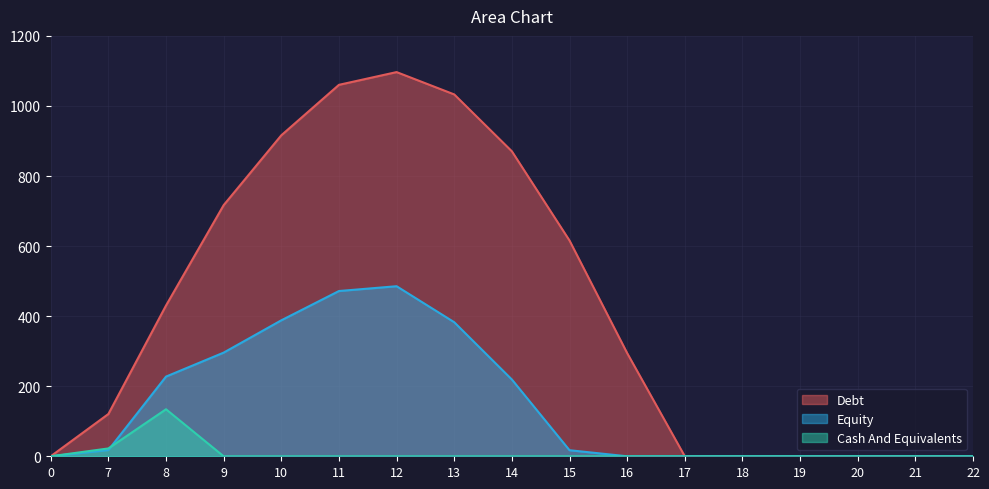

True or false: Series_1 and Series_0 intersect in this chart.

False